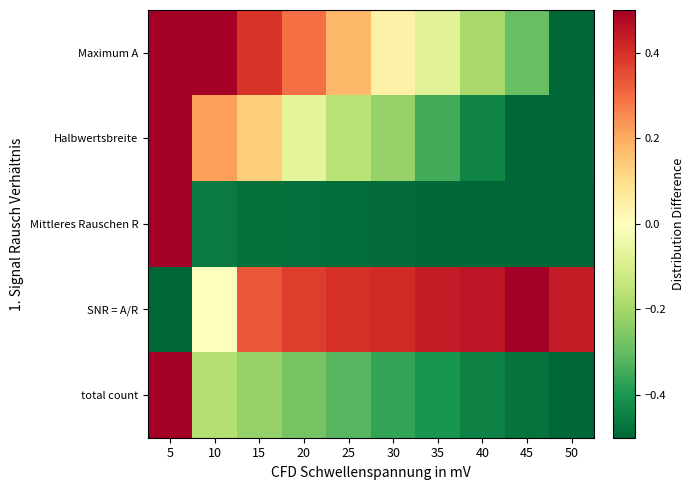

Between 5 and 40, which series saw the biggest shift?

Mittleres Rauschen R